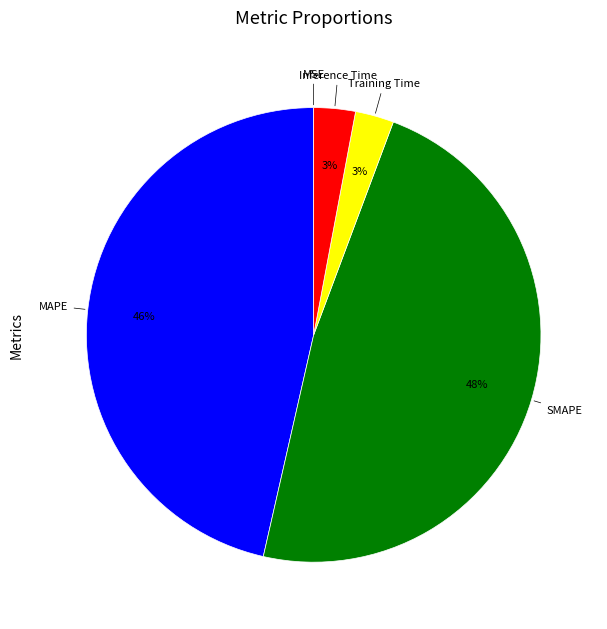

Is there a majority slice in this chart?

No